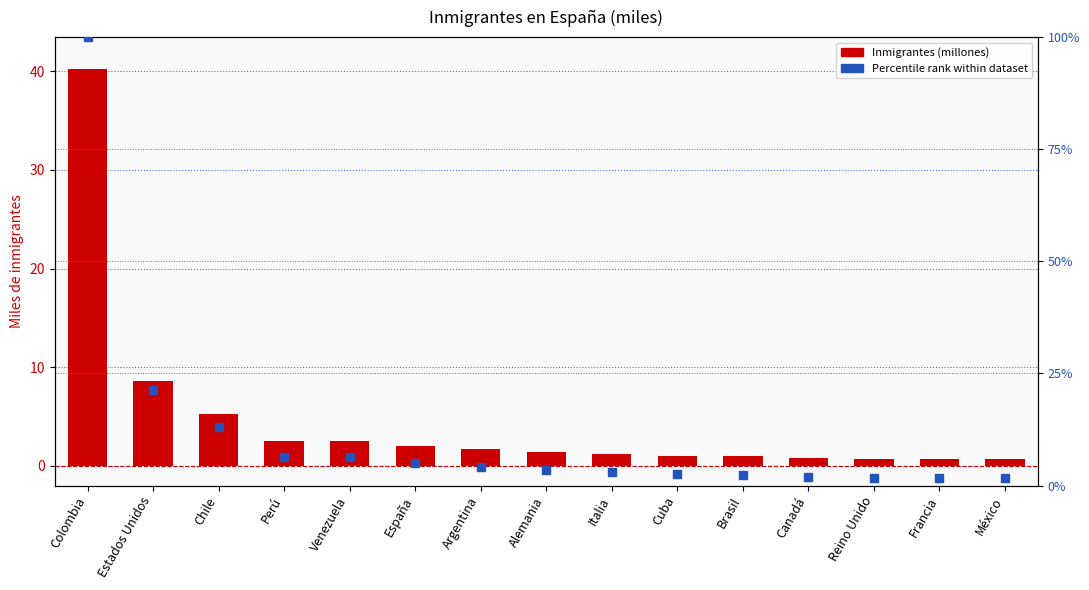

What is the sum of the Percentile rank within dataset values at Colombia and Brasil?

102.4